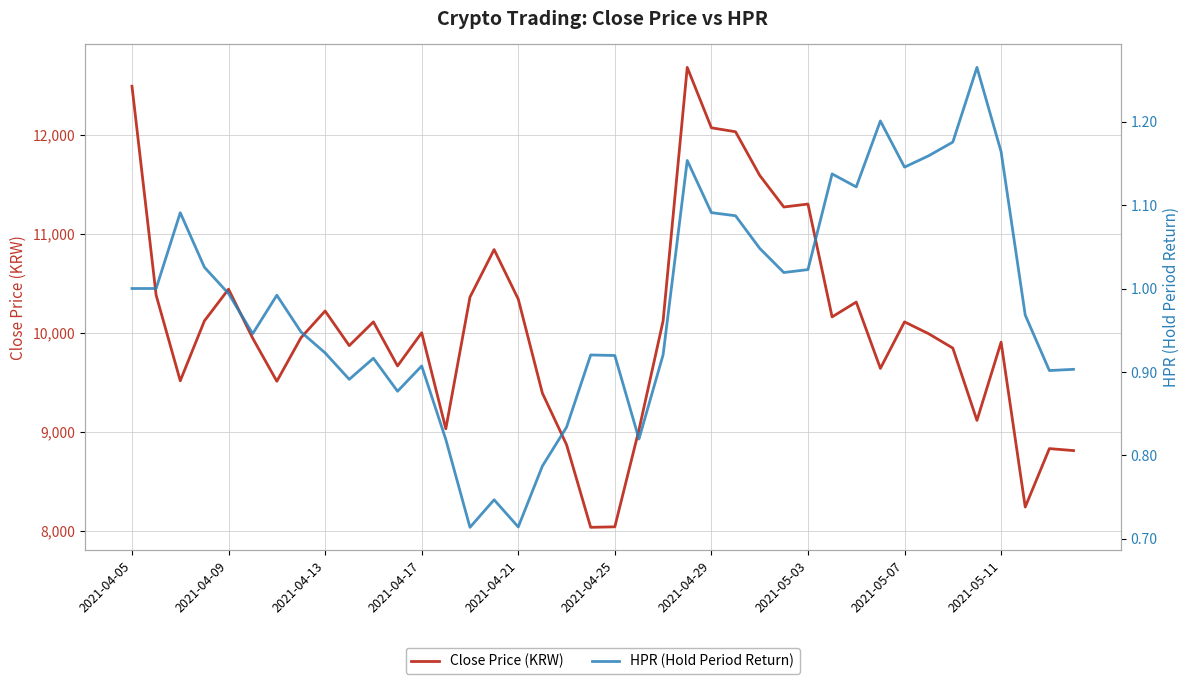

True or false: HPR (Hold Period Return) and Close Price (KRW) cross at least once.

False